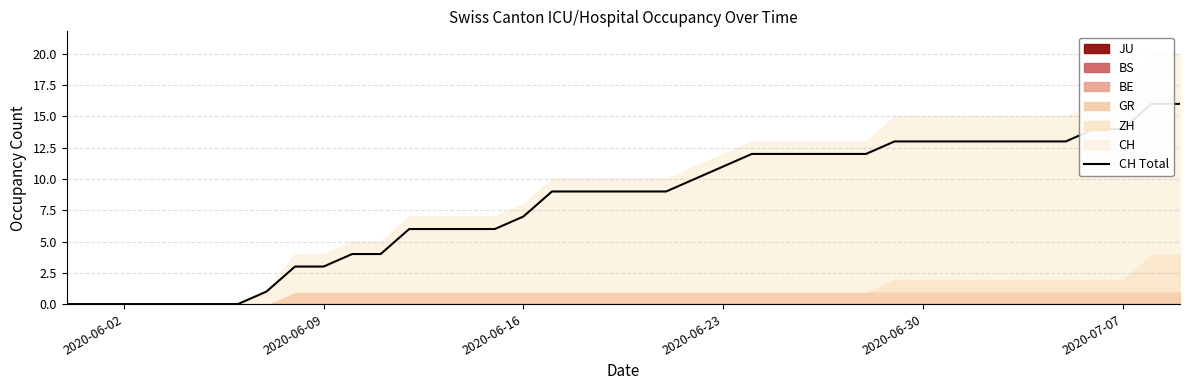

True or false: the data has more than 2 interior local peaks.

False